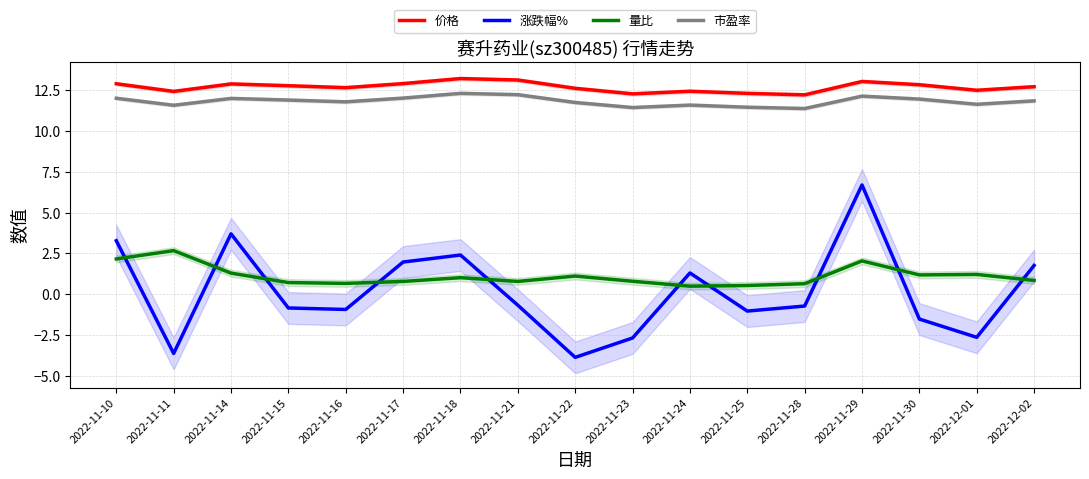

What is the value of the 市盈率 point at the 7th from the left?

12.3